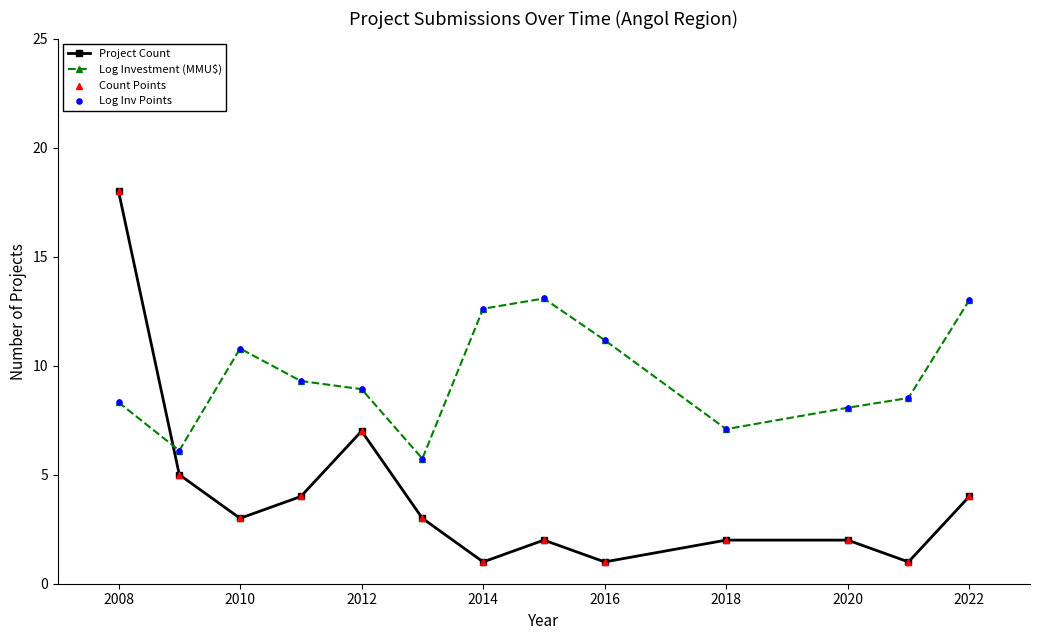

Which series has the largest total across all categories?

Log Investment (MMU$)